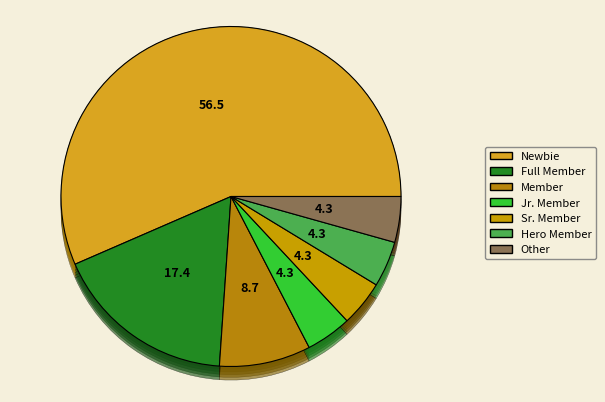

Combined, what portion of the pie is Member and Jr. Member?

13.0%